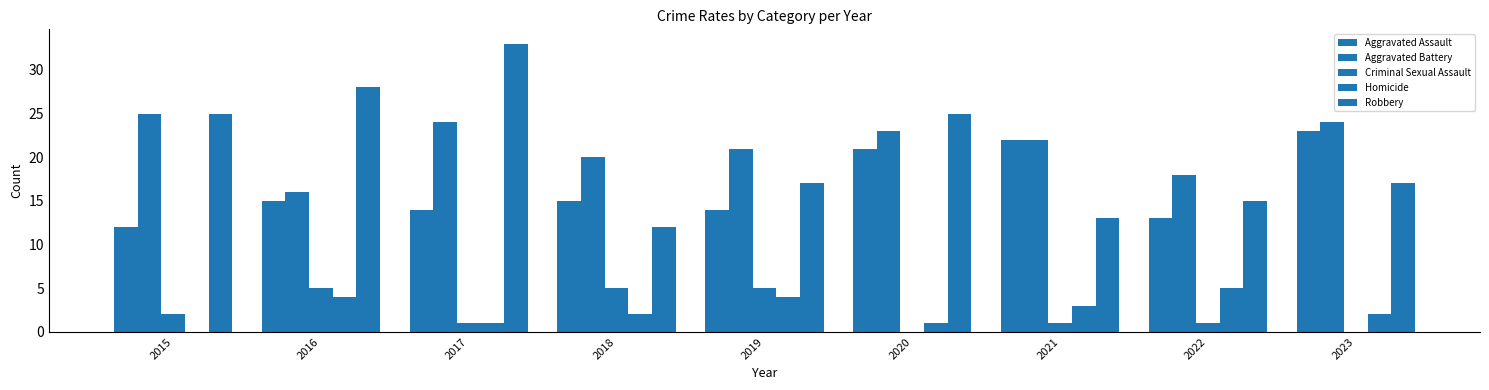

What is the sum of the Robbery values at 2015 and 2020?

50